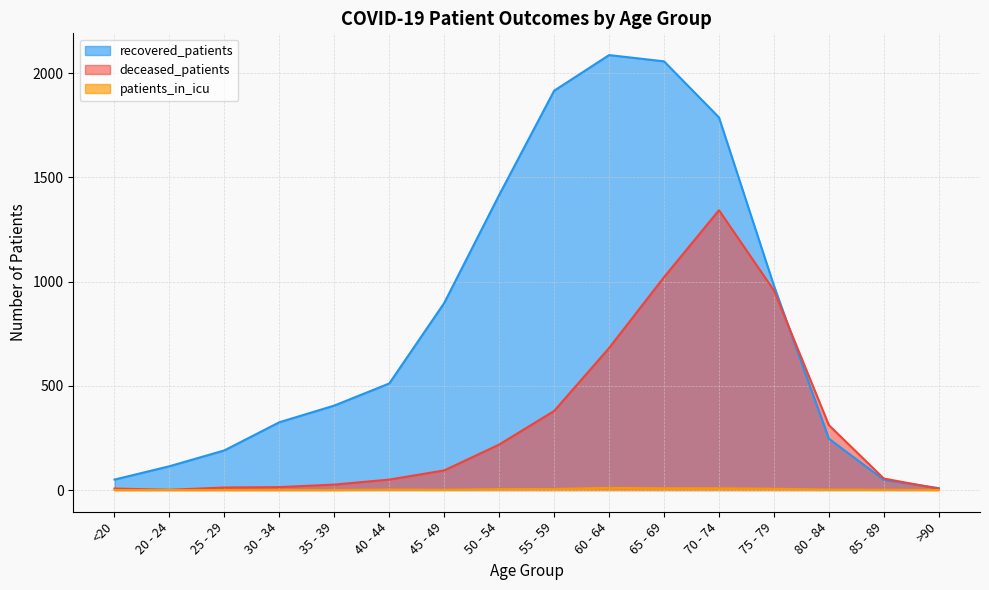

At how many categories does at least one series exceed 988?

5